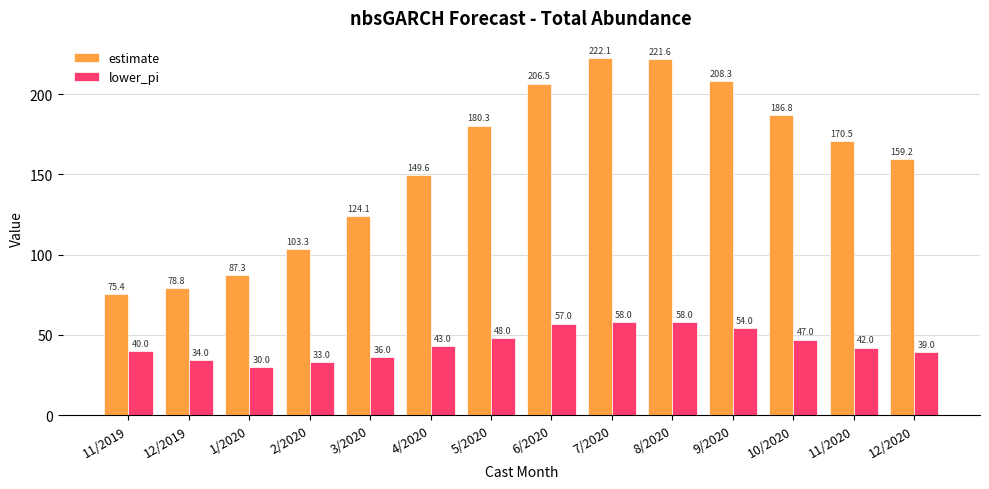

Reading left to right, transcribe all the data shown in this chart.

estimate: 11/2019=75.4	12/2019=78.8	1/2020=87.3	2/2020=103.3	3/2020=124.1	4/2020=149.6	5/2020=180.3	6/2020=206.5	7/2020=222.1	8/2020=221.6	9/2020=208.3	10/2020=186.8	11/2020=170.5	12/2020=159.2
lower_pi: 11/2019=40.0	12/2019=34.0	1/2020=30.0	2/2020=33.0	3/2020=36.0	4/2020=43.0	5/2020=48.0	6/2020=57.0	7/2020=58.0	8/2020=58.0	9/2020=54.0	10/2020=47.0	11/2020=42.0	12/2020=39.0